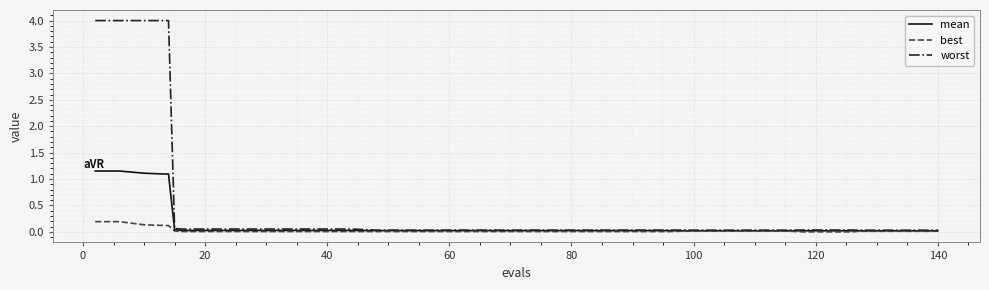

Which series has the largest total across all categories?

worst